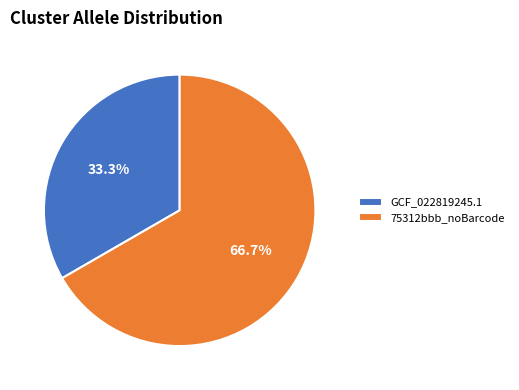

To the nearest percent, what percentage of the pie is GCF_022819245.1?

33%